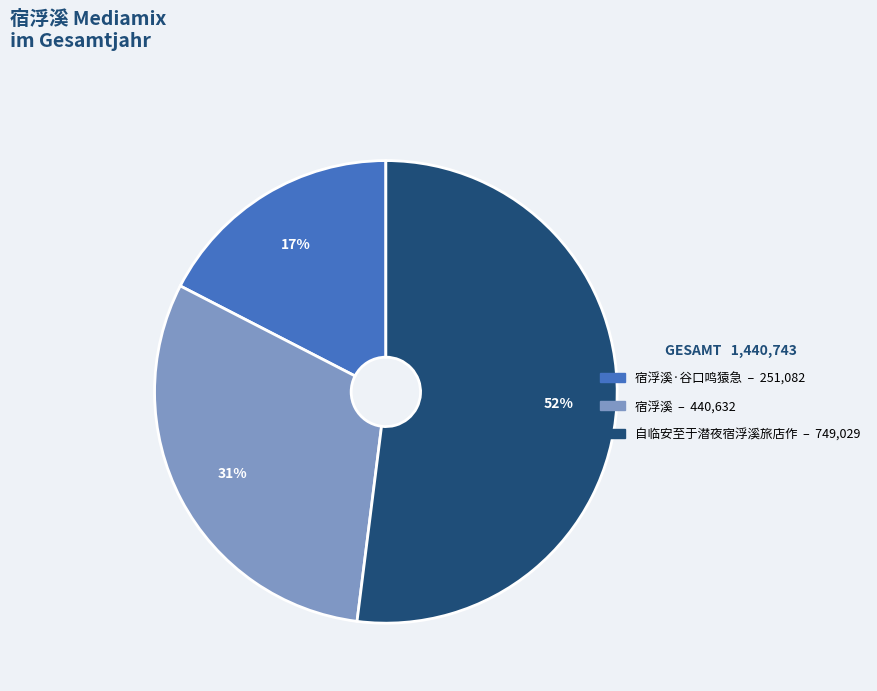

To the nearest percent, what is the difference between the largest and smallest slice percentages?

35%